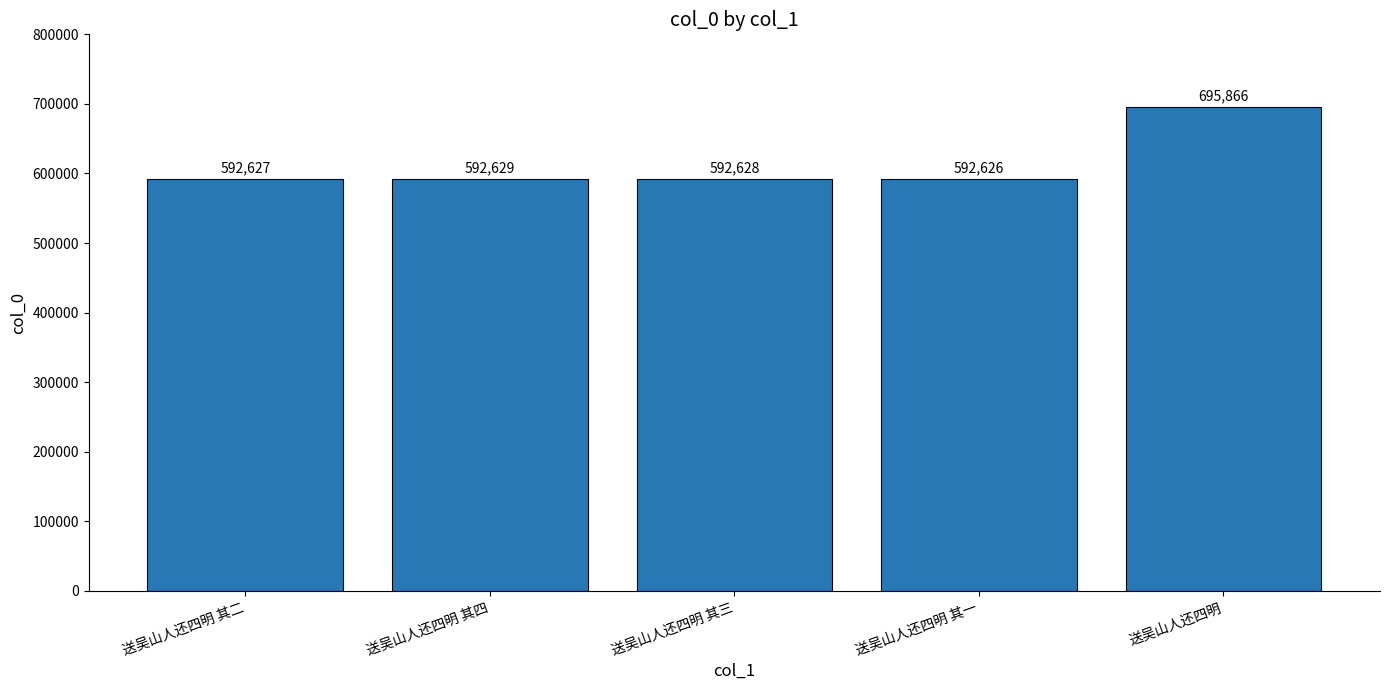

What is the approximate value at 送吴山人还四明 其一, to the nearest 100?

592600